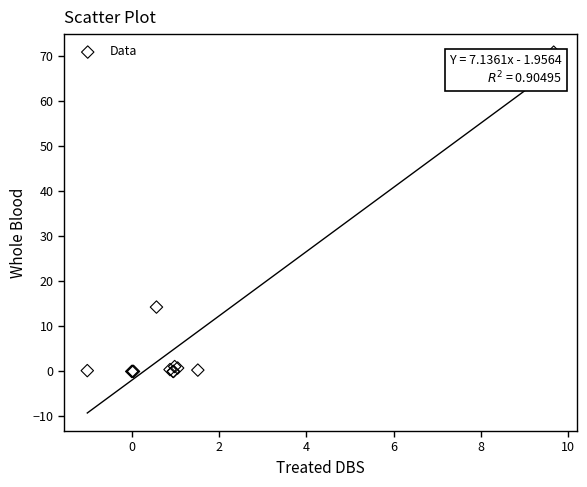

What Y value in the scatter plot is closest to 35?

14.3